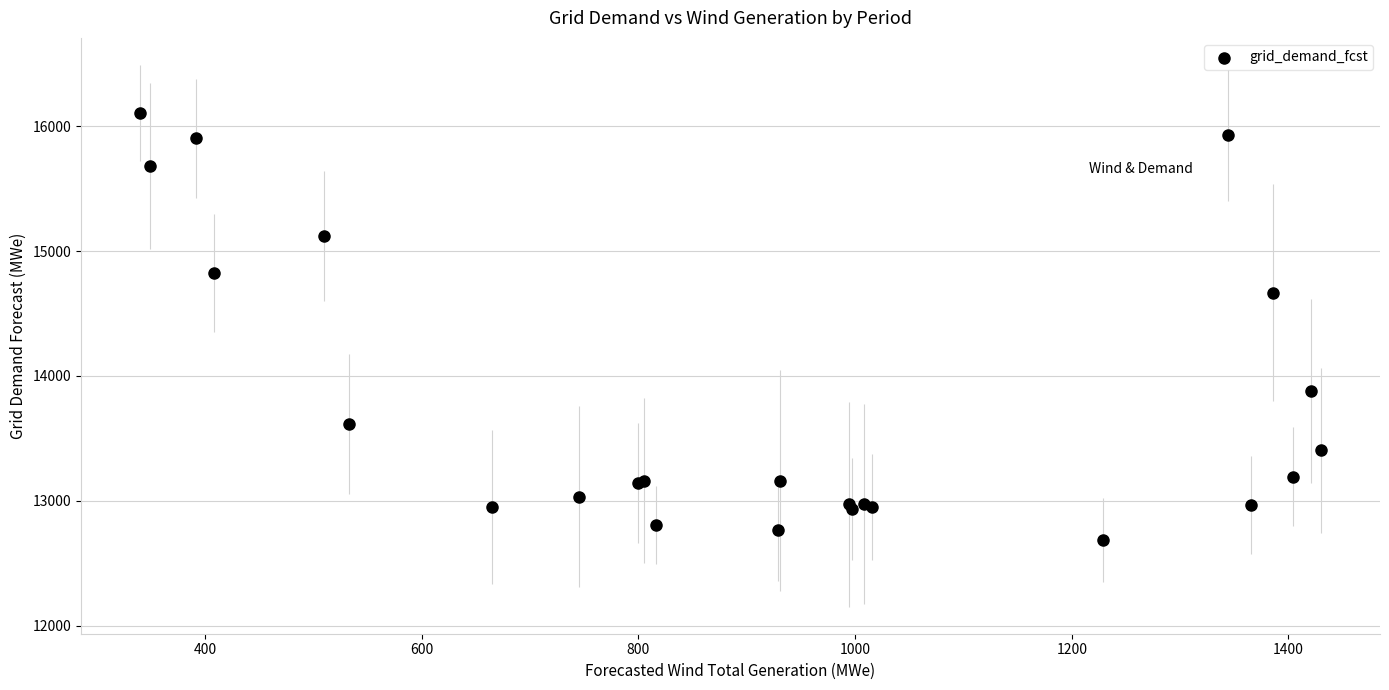

What Y value in the scatter plot is closest to 14396?

14668